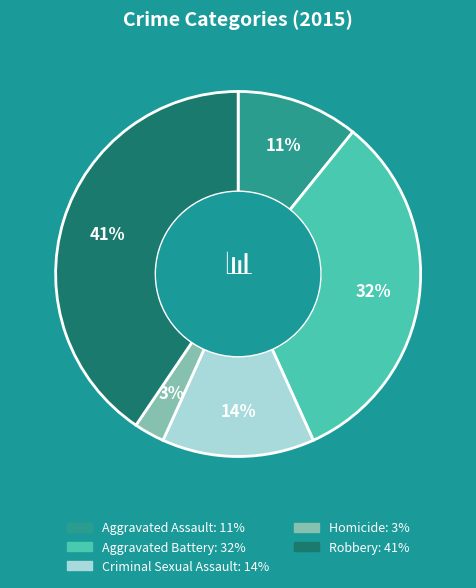

To the nearest percent, what is the difference between the Criminal Sexual Assault and Homicide slice percentages?

11%